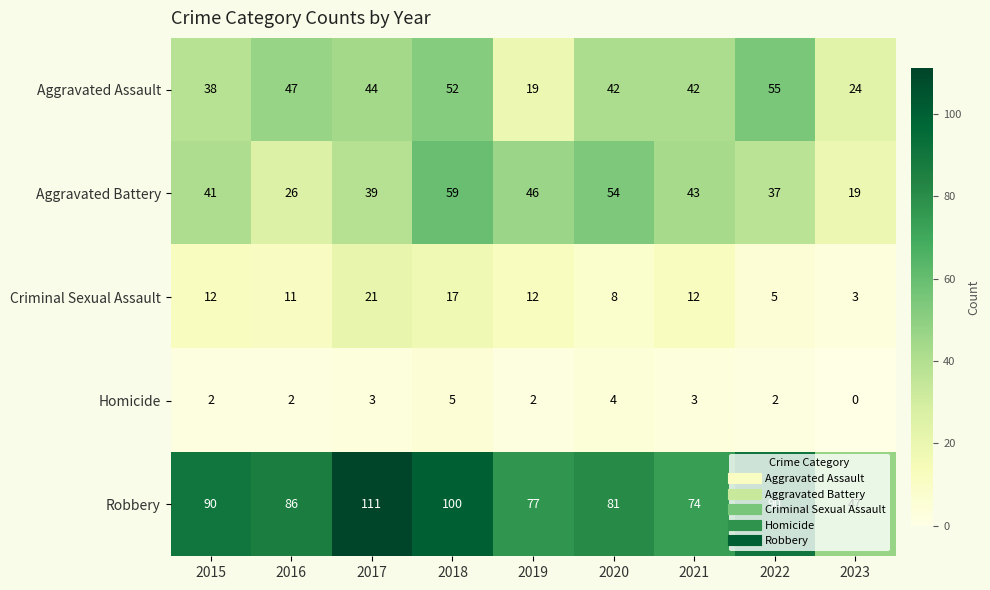

True or false: Robbery has a value of 77 at 2019.

True